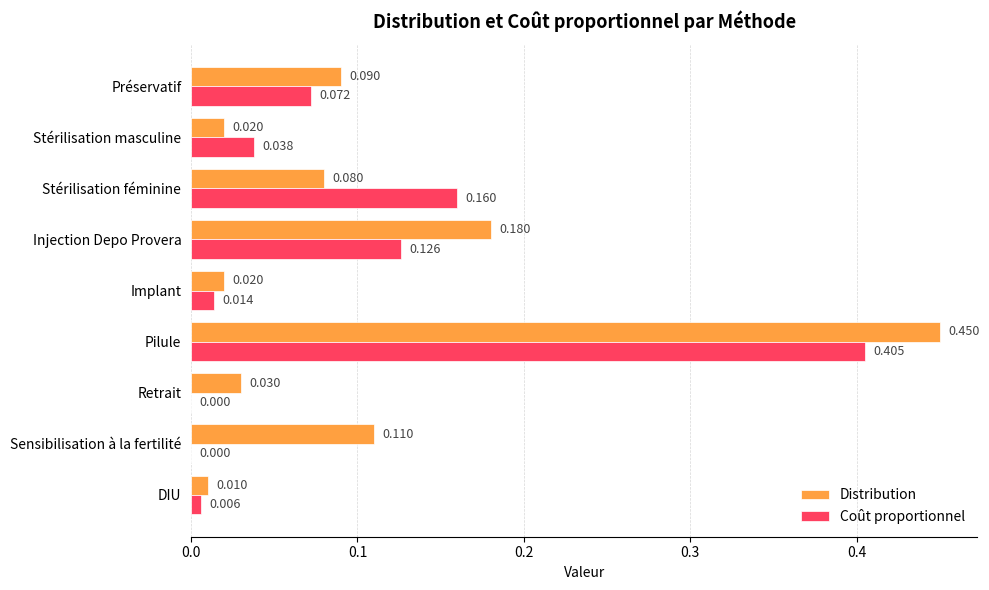

Between Stérilisation masculine and Injection Depo Provera, which series saw the biggest shift?

Distribution